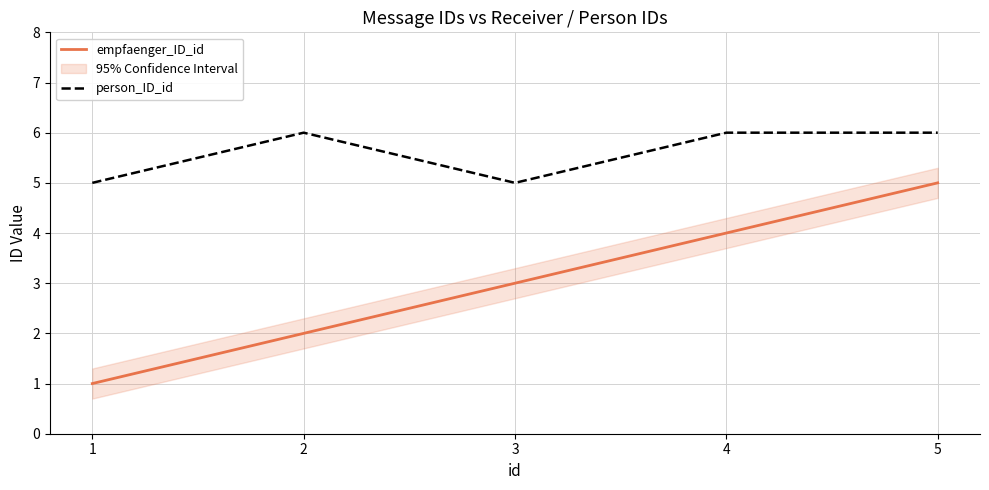

True or false: empfaenger_ID_id and person_ID_id cross at least once.

False